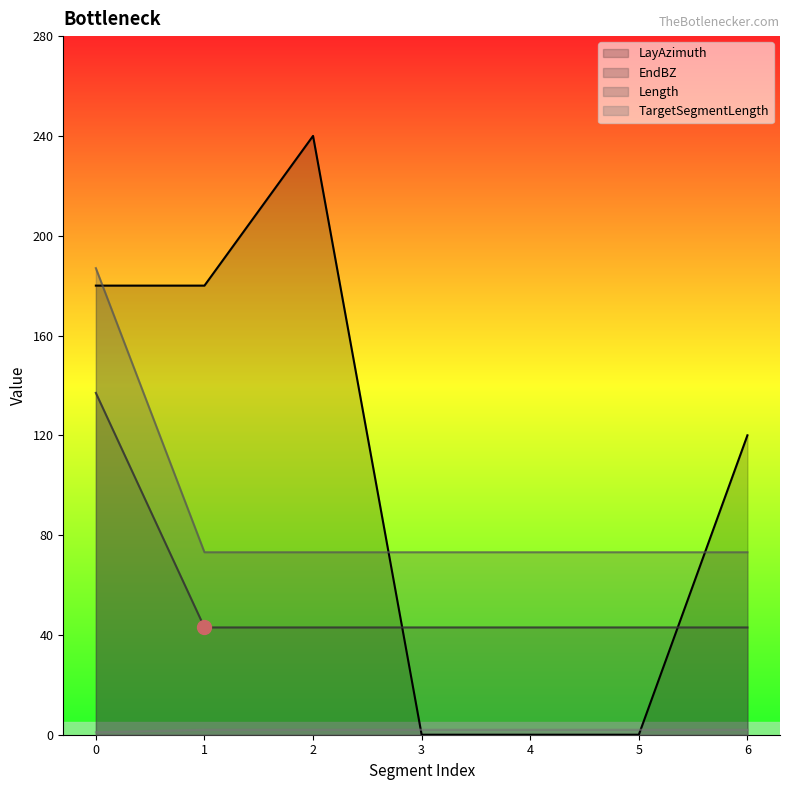

Between 2 and 6, which series saw the biggest shift?

LayAzimuth